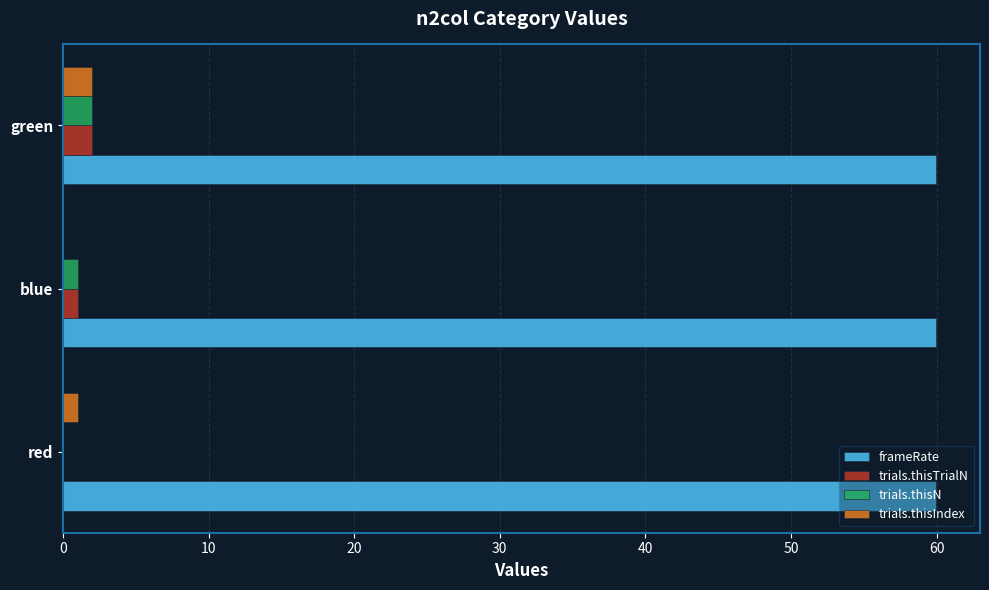

What is the sum of all trials.thisN values?

3.0